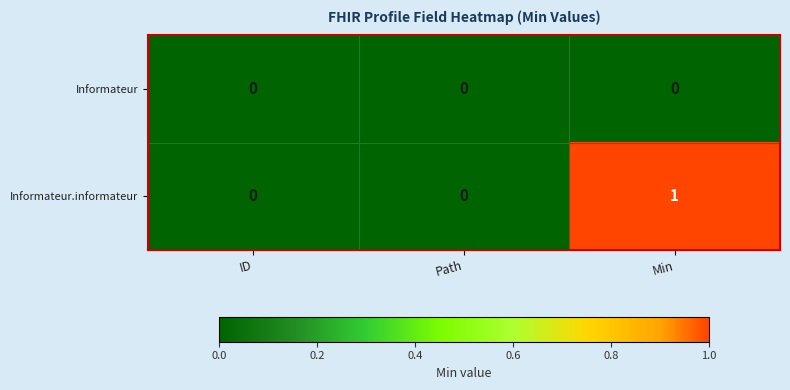

At which category does the chart reach its peak across all series?

Min